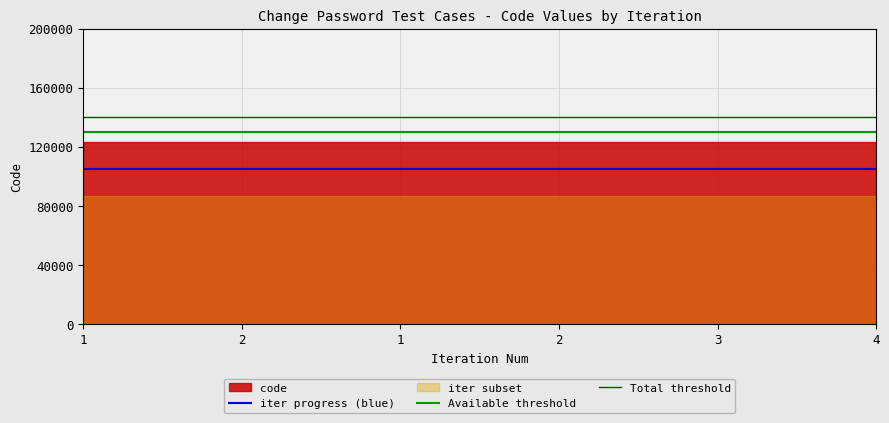

At which label does Total threshold reach its peak?

1